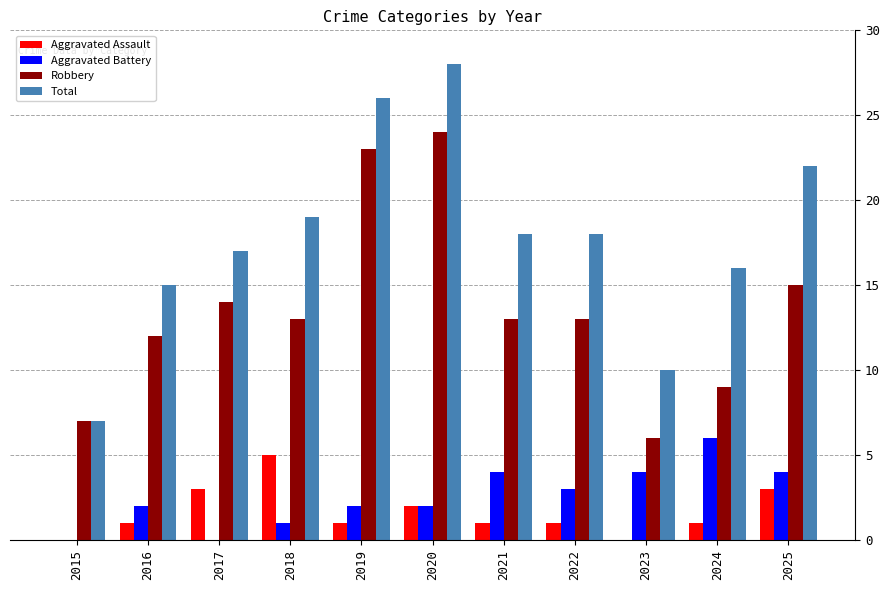

Where does the Total series first go above 18?

2018